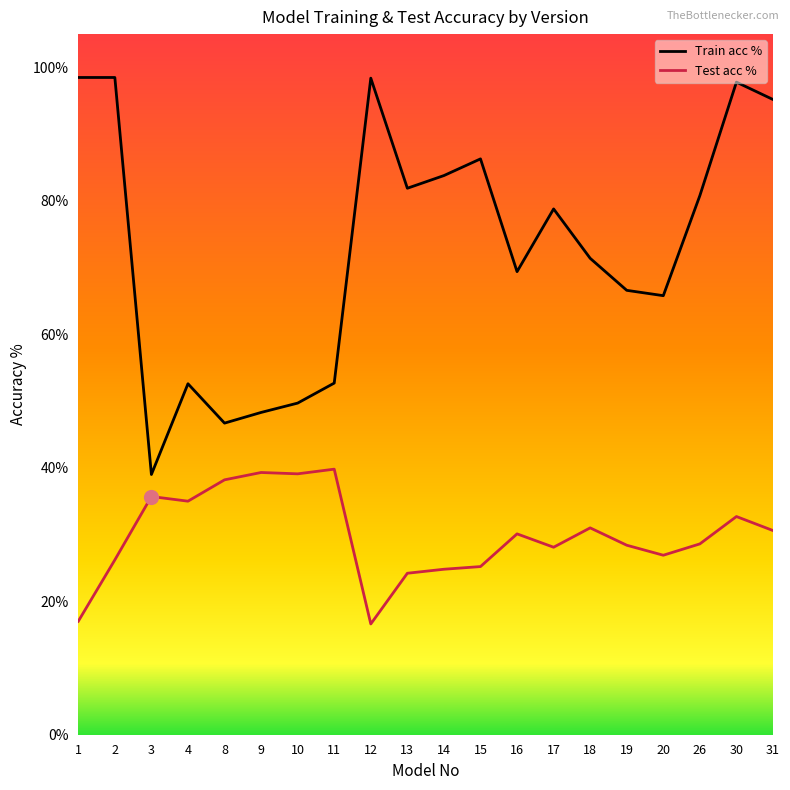

Which series reaches the maximum Y coordinate?

Train acc %